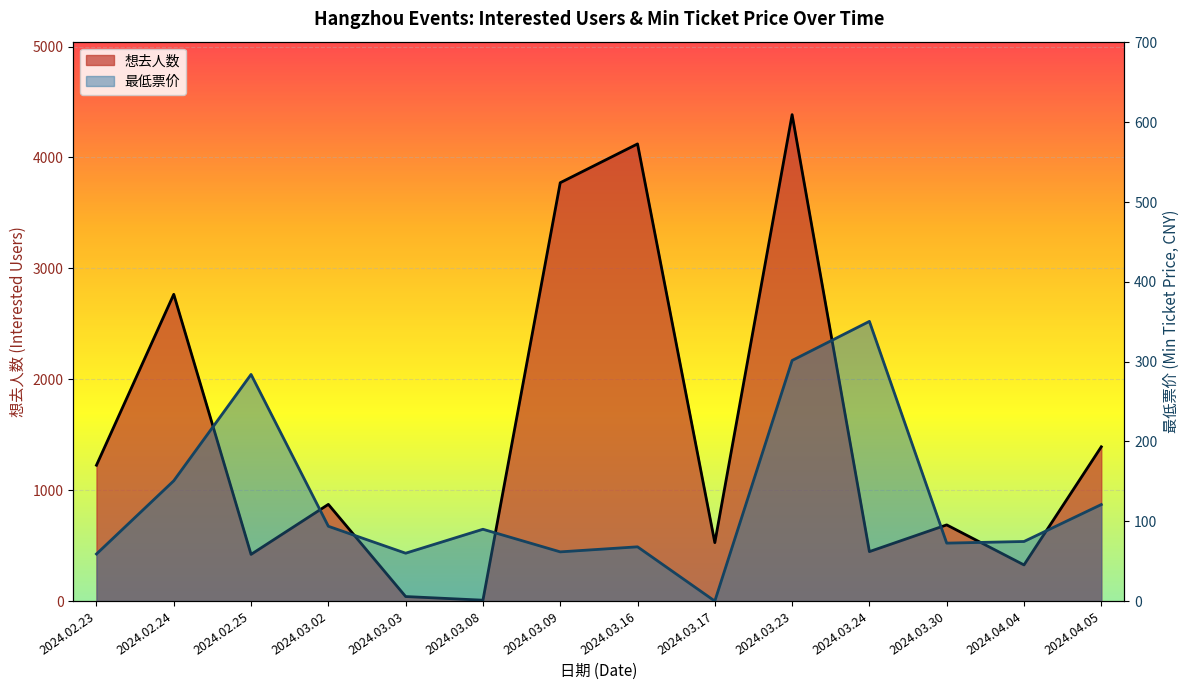

What is the value of the 最低票价 point at the 10th from the left?

301.5